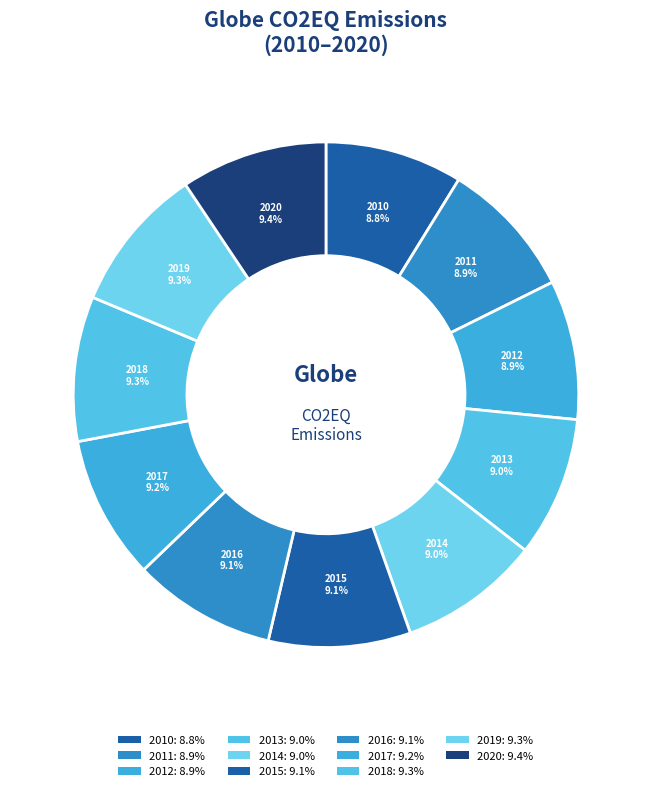

The 2010 slice represents 1% of the pie. True or false?

False